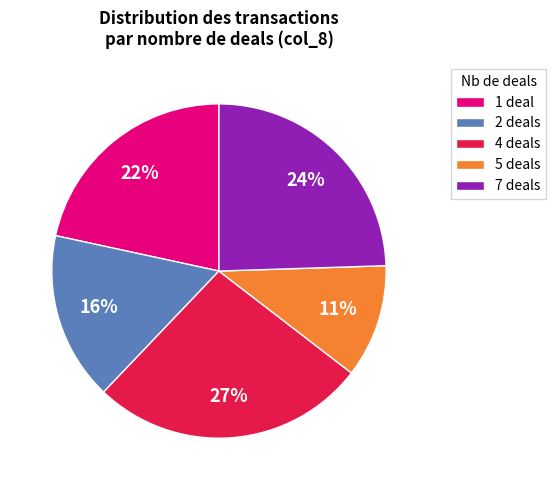

True or false: 2 deals accounts for 7% of the total.

False